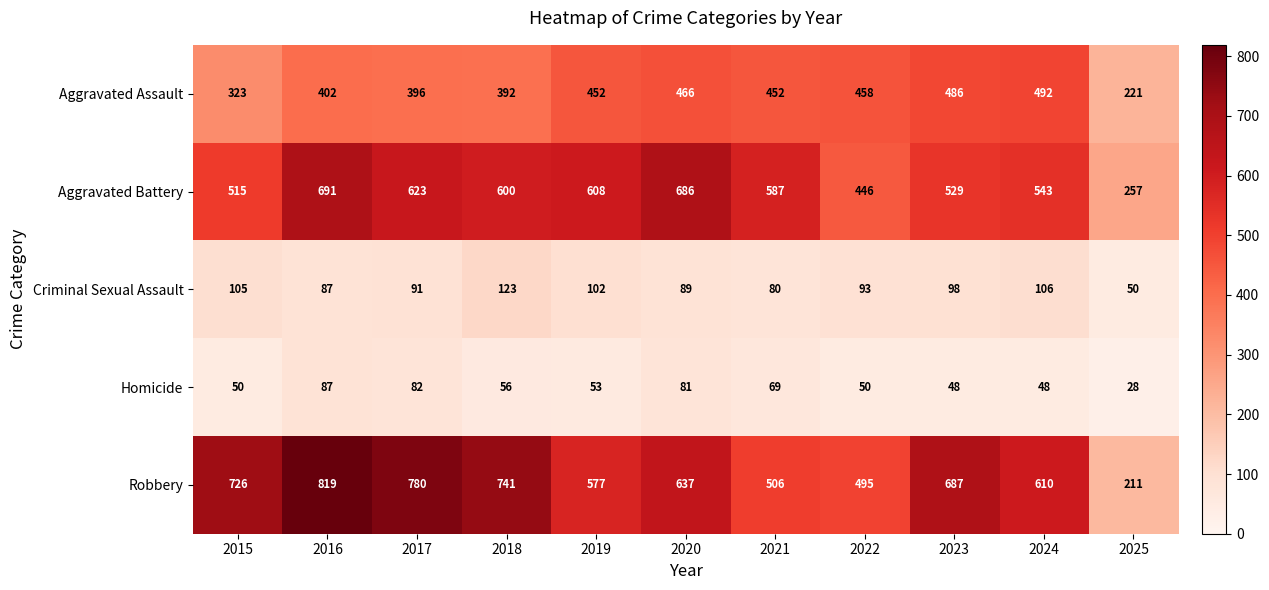

Is the value of Homicide at 2019 greater than the value of Aggravated Assault at 2025?

No